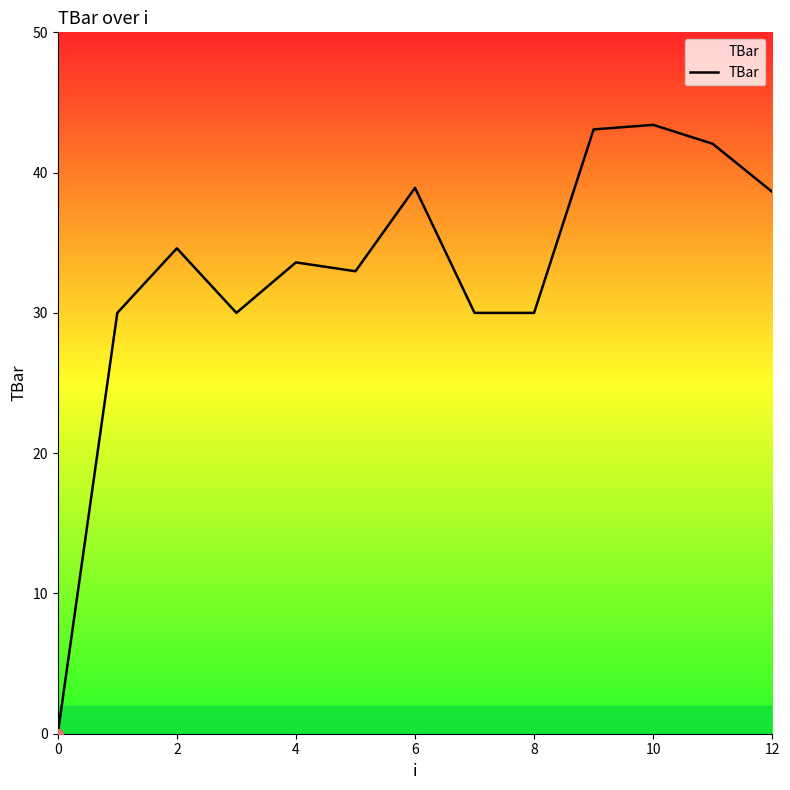

What is the difference between the maximum and minimum values?

43.4